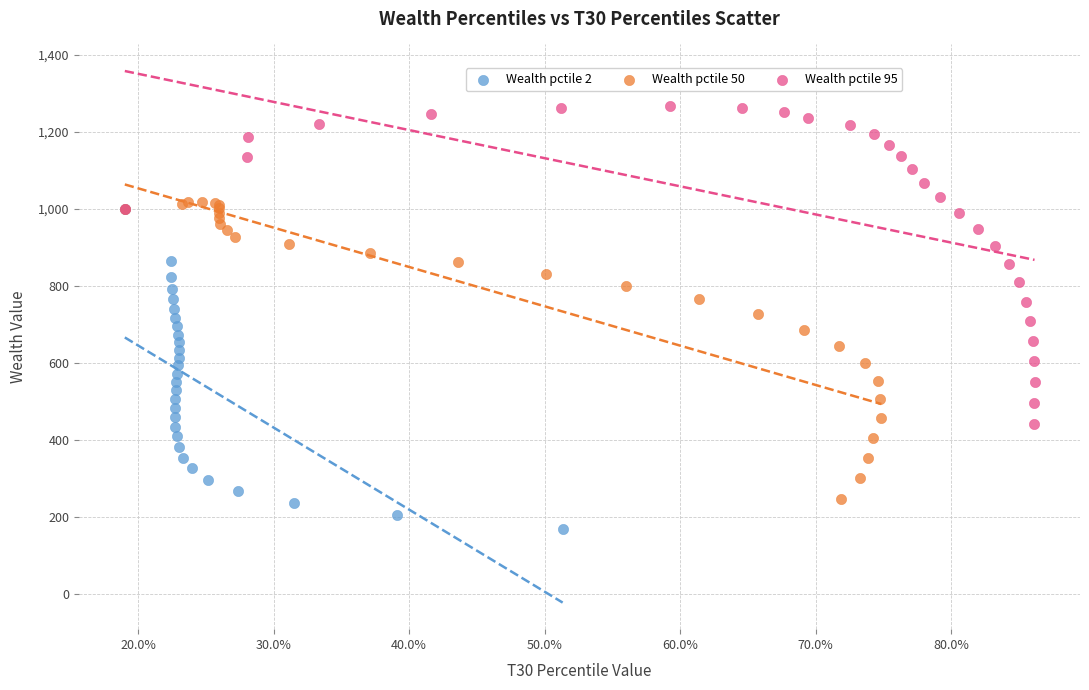

Which series reaches the minimum Y coordinate?

Wealth pctile 2